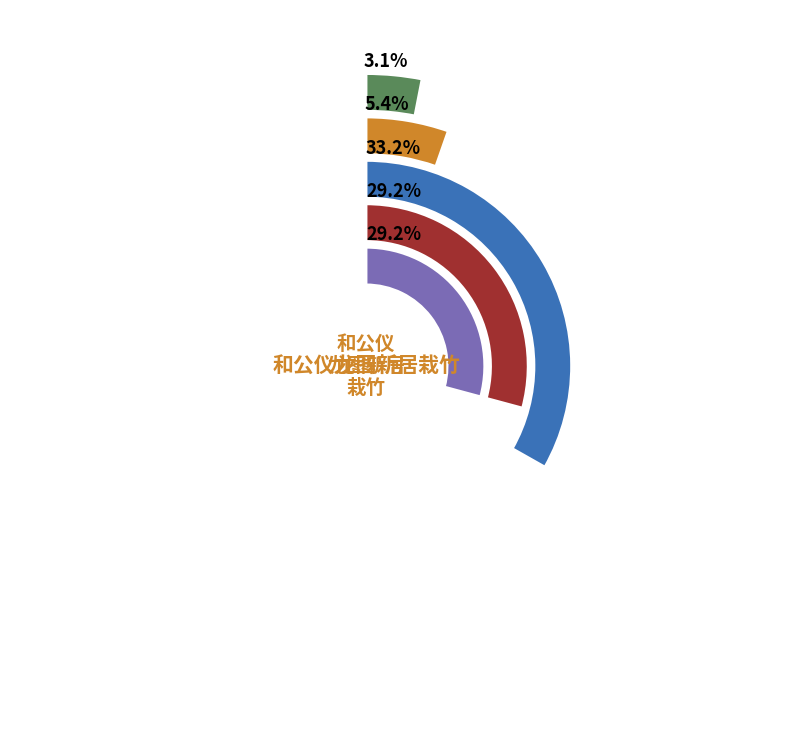

True or false: 和公仪龙图新居栽竹二首 其一 accounts for 38% of the total.

False